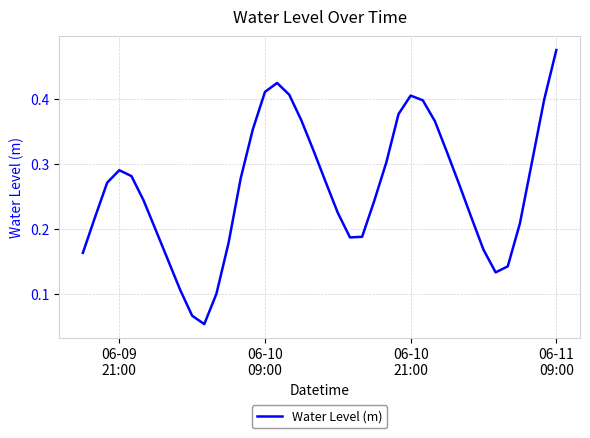

Reading left to right, what are all the values shown in this chart?

0.2	0.2	0.3	0.3	0.3	0.2	0.2	0.2	0.1	0.1	0.1	0.1	0.2	0.3	0.4	0.4	0.4	0.4	0.4	0.3	0.3	0.2	0.2	0.2	0.2	0.3	0.4	0.4	0.4	0.4	0.3	0.3	0.2	0.2	0.1	0.1	0.2	0.3	0.4	0.5